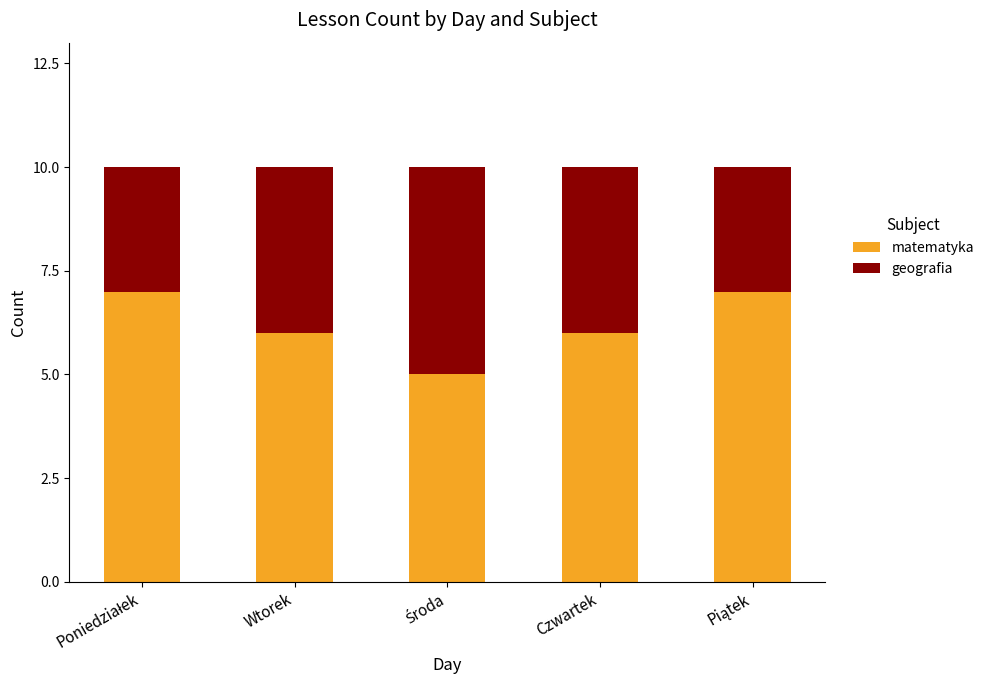

True or false: matematyka has a value of 6 at Wtorek.

True